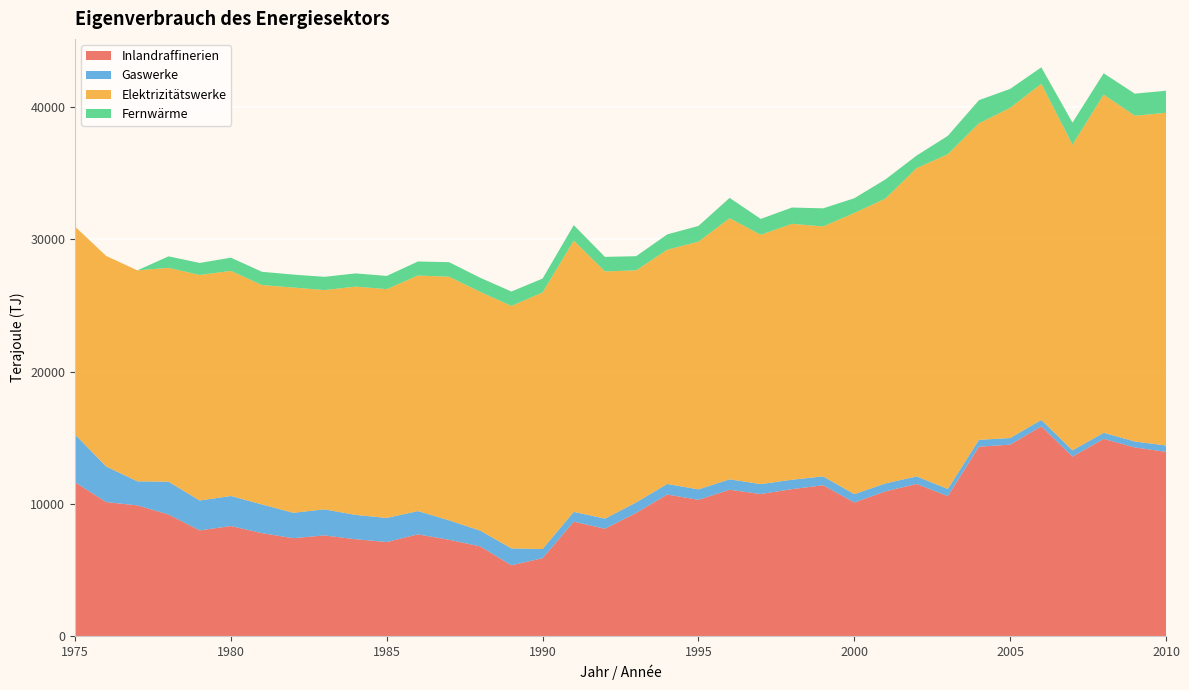

Reading right to left, what are all the values shown in this chart?

Inlandraffinerien: 13940	14270	14920	13580	15870	14480	14330	10590	11510	10950	10110	11410	11120	10750	11070	10310	10710	9320	8120	8660	5900	5360	6790	7290	7700	7120	7330	7620	7410	7790	8330	8000	9200	9890	10140	11640
Gaswerke: 480	450	460	470	480	500	520	540	570	600	630	670	710	750	790	790	800	790	770	740	690	1280	1190	1470	1760	1820	1840	1970	1920	2170	2270	2260	2480	1820	2690	3610
Elektrizitätswerke: 25150	24630	25570	23110	25420	24970	23930	25310	23310	21540	21260	18900	19350	18850	19740	18730	17710	17550	18690	20510	19400	18330	18050	18420	17810	17300	17260	16580	17030	16590	17020	17050	16170	15950	15920	15720
Fernwärme: 1670	1670	1610	1670	1240	1430	1750	1390	950	1450	1110	1370	1230	1200	1540	1190	1160	1070	1100	1170	1050	1090	1070	1100	1060	1000	1000	1000	980	1000	1000	910	870	0	0	0